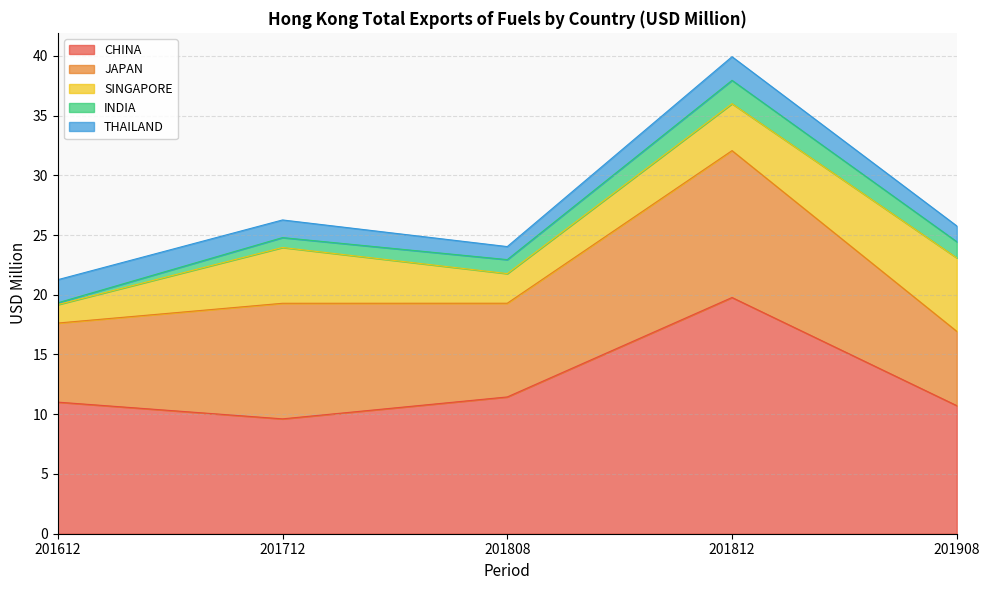

Does the chart have visible grid lines?

Yes